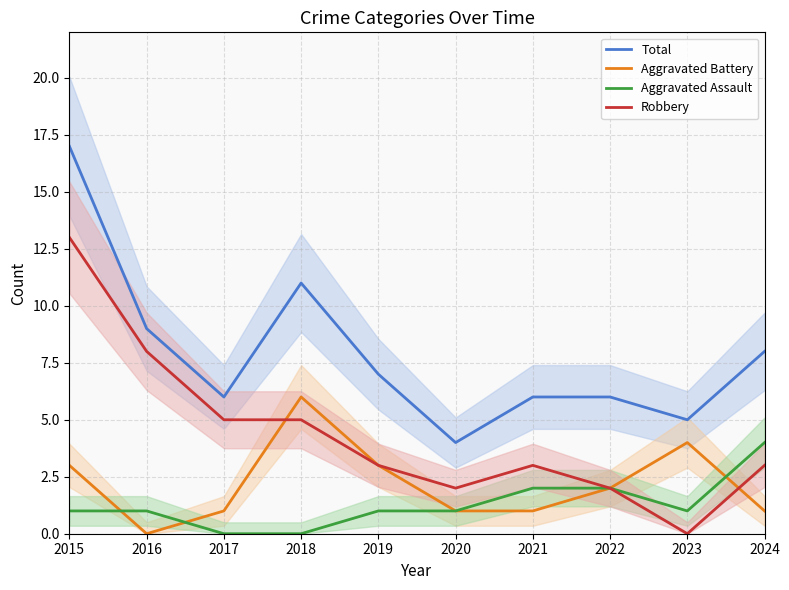

The Robbery series shows 3 at 2017. True or false?

False